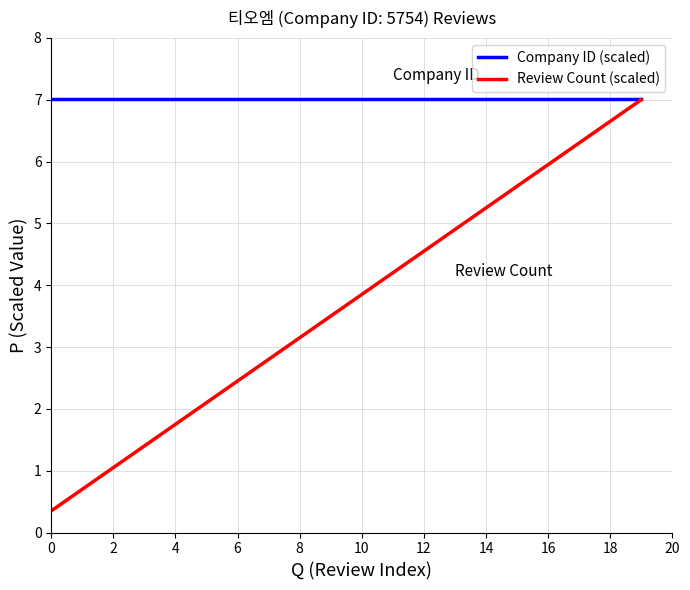

List the series in order of their overall mean, highest first.

Company ID (scaled), Review Count (scaled)